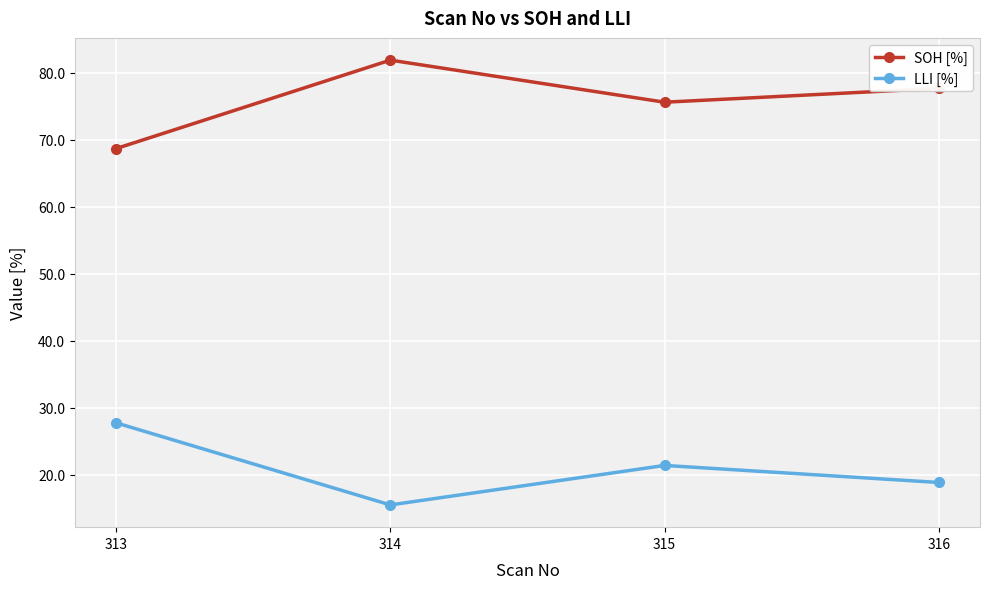

True or false: LLI [%] and SOH [%] cross at least once.

False